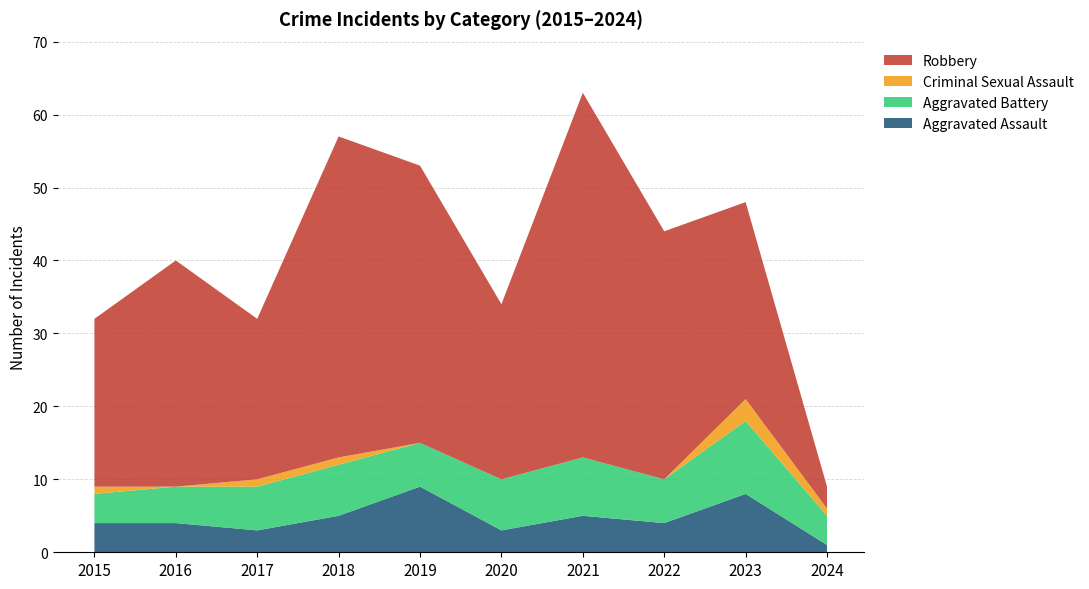

Reading left to right, what are all the values shown in this chart?

Aggravated Assault: 2015=4	2016=4	2017=3	2018=5	2019=9	2020=3	2021=5	2022=4	2023=8	2024=1
Aggravated Battery: 2015=4	2016=5	2017=6	2018=7	2019=6	2020=7	2021=8	2022=6	2023=10	2024=4
Criminal Sexual Assault: 2015=1	2016=0	2017=1	2018=1	2019=0	2020=0	2021=0	2022=0	2023=3	2024=1
Robbery: 2015=23	2016=31	2017=22	2018=44	2019=38	2020=24	2021=50	2022=34	2023=27	2024=3